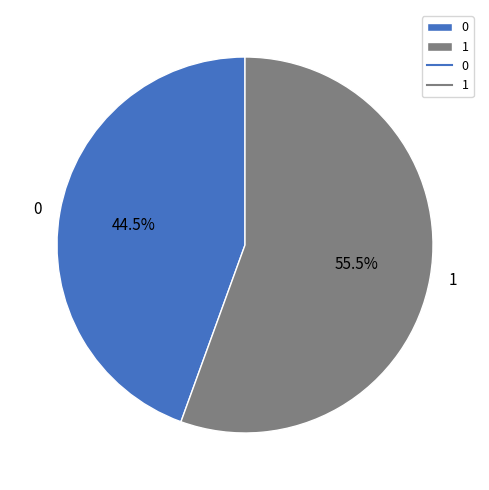

The 0 slice represents 39% of the pie. True or false?

False